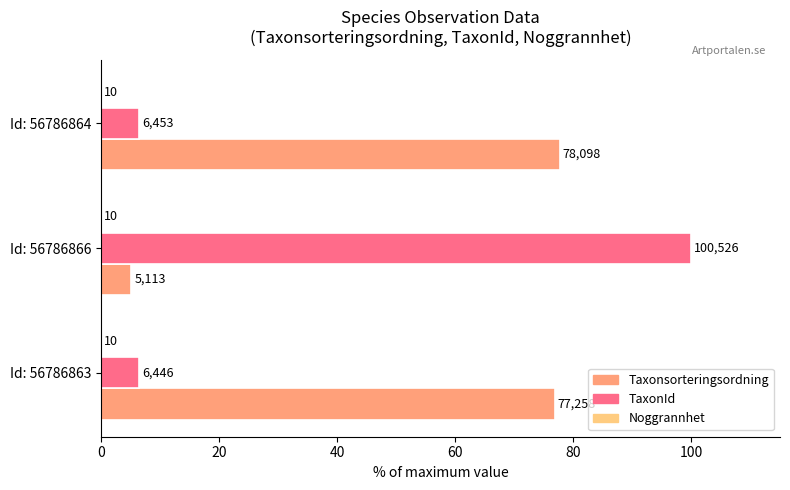

What is the value of the Taxonsorteringsordning bar at the 1st from the left?

76.9